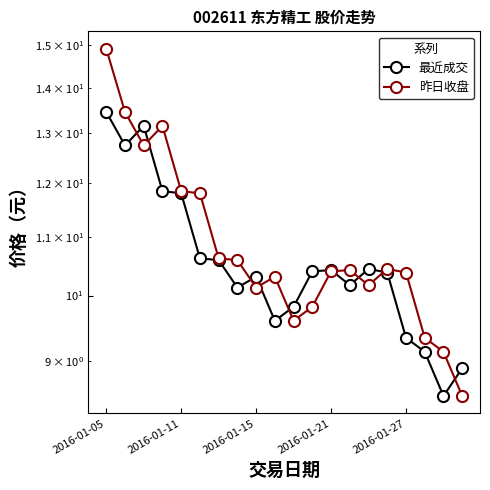

What are all the series names shown in the legend?

最近成交, 昨日收盘